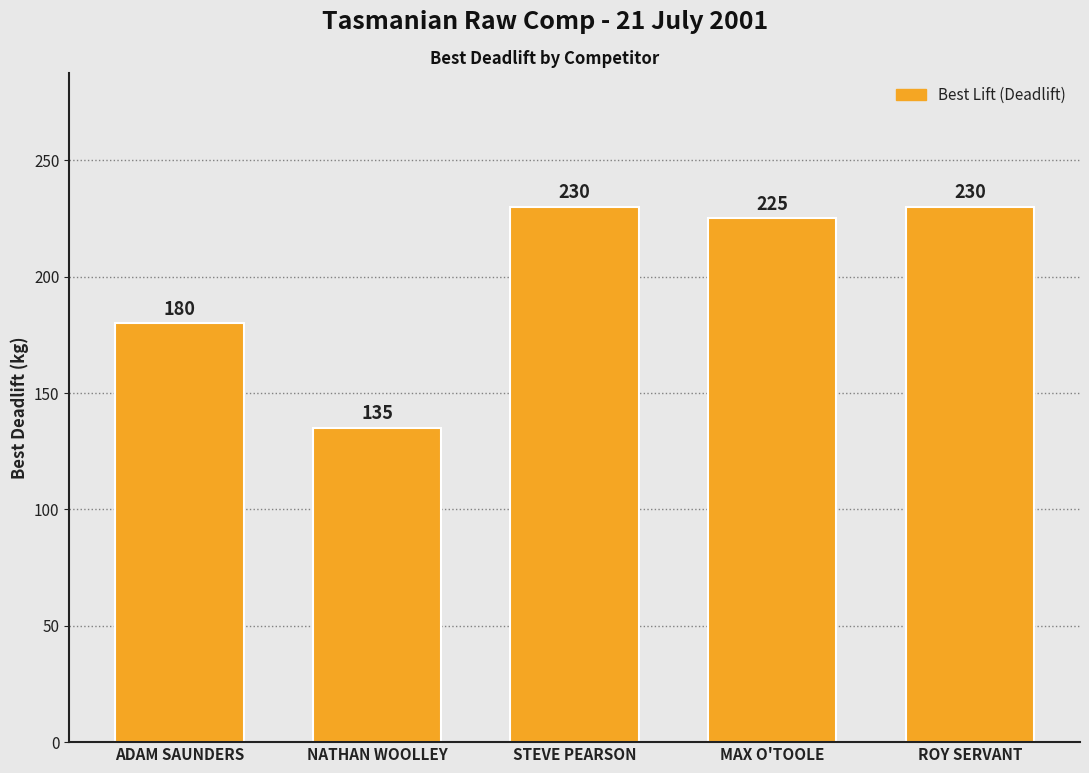

What is the smallest value displayed?

135